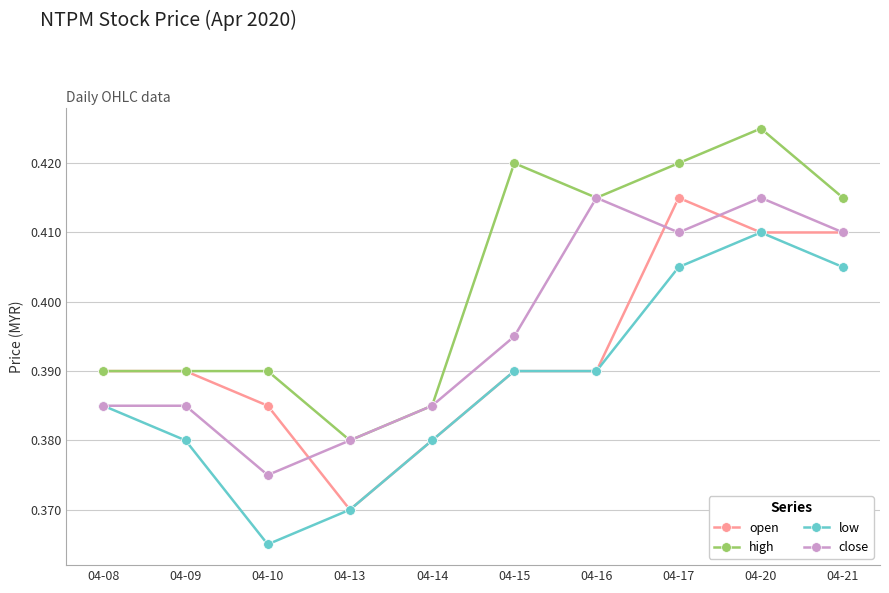

How many series are shown in this chart?

4